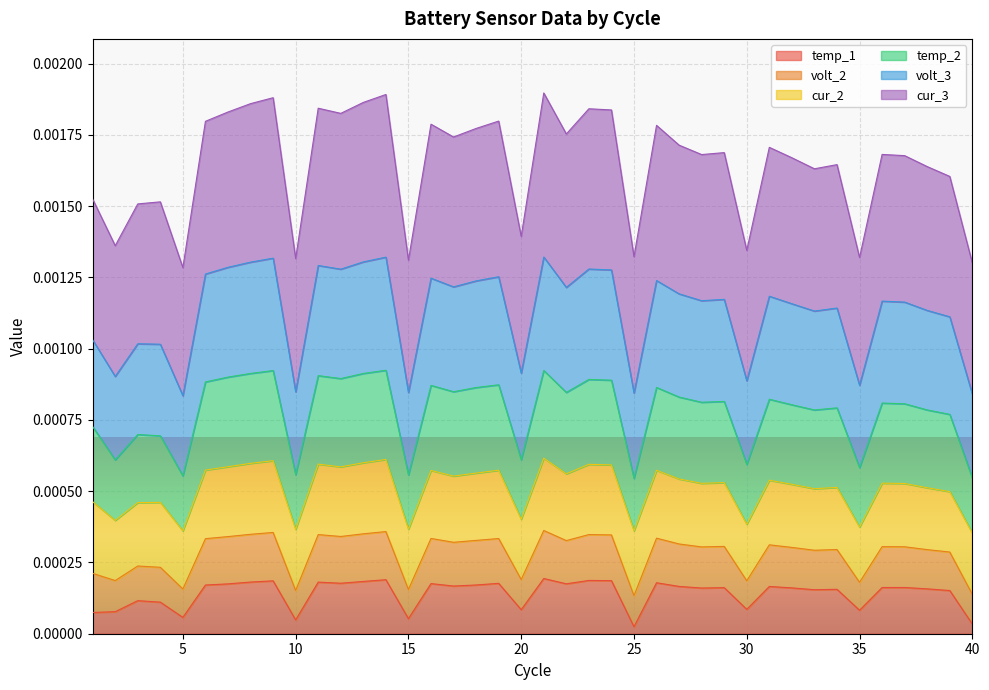

Where is temp_1 nearest to the value 0?

25